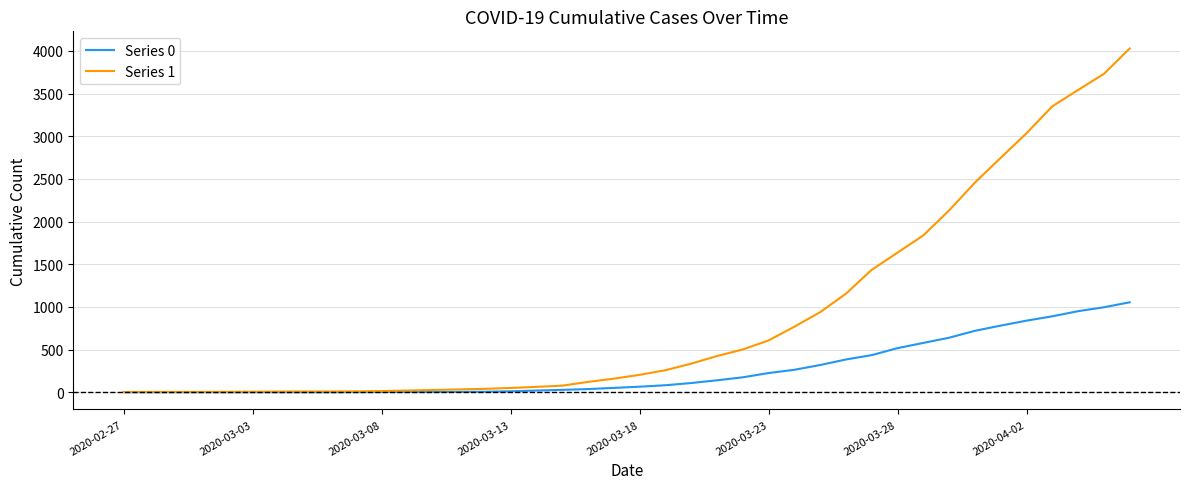

Which series has the widest spread of values?

Series 1